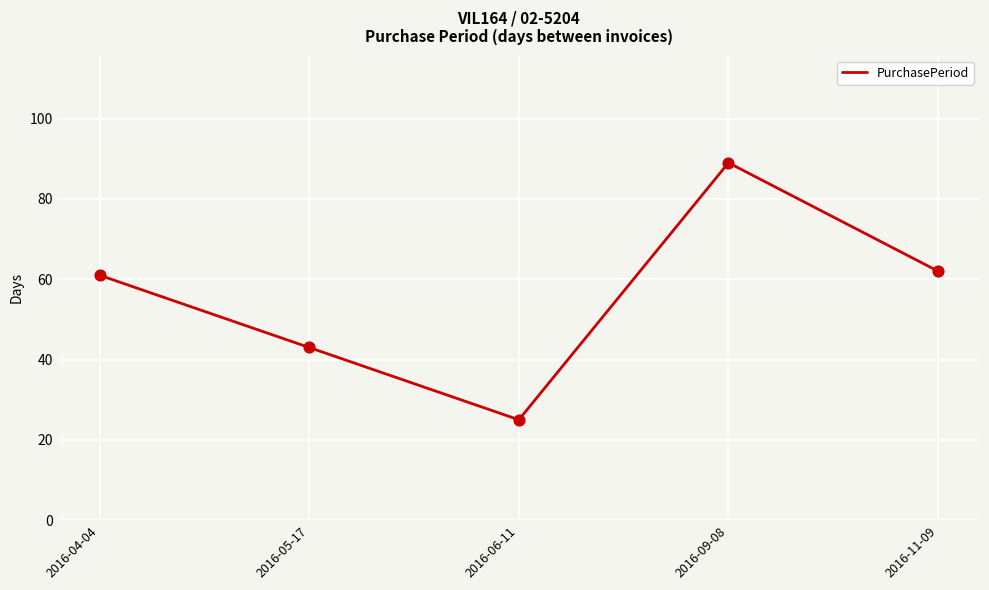

Approximately how many times larger is the value at 2016-11-09 compared to 2016-05-17?

1.4